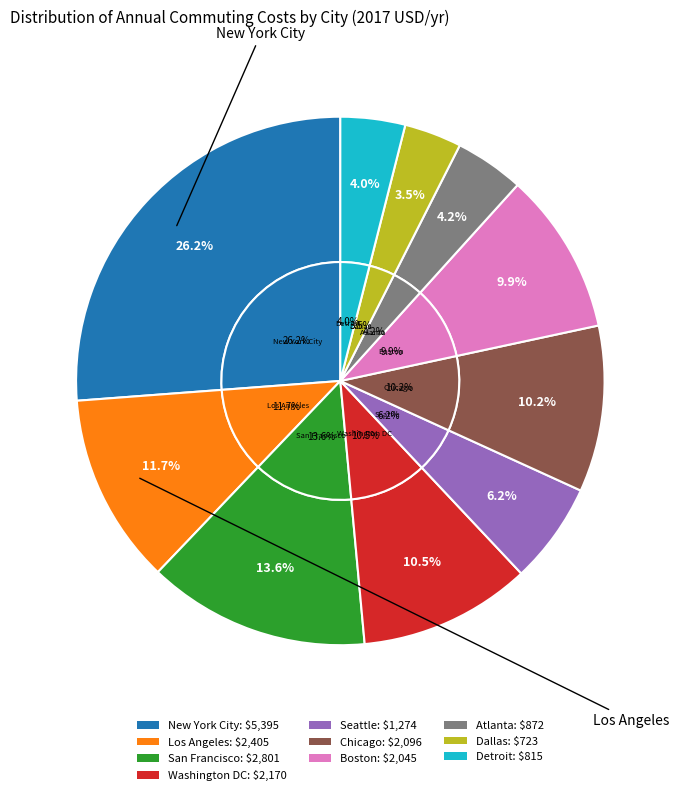

True or false: San Francisco accounts for 14% of the total.

True